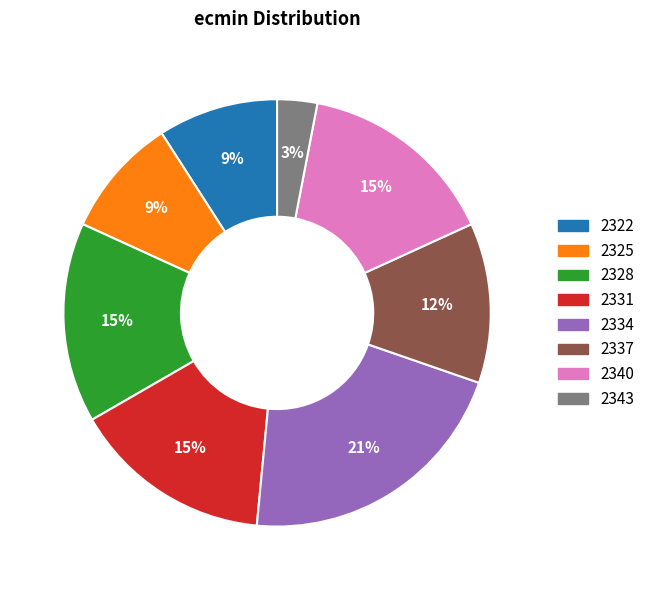

Is the sum of 2331 and 2328 greater than half?

No